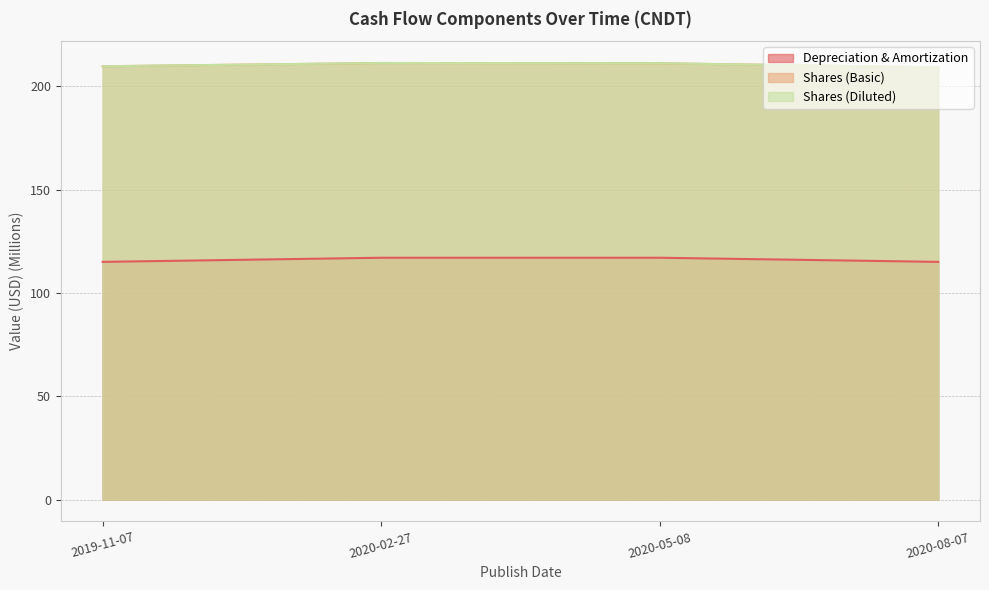

What is the label of the 4th point from the left?

2020-08-07